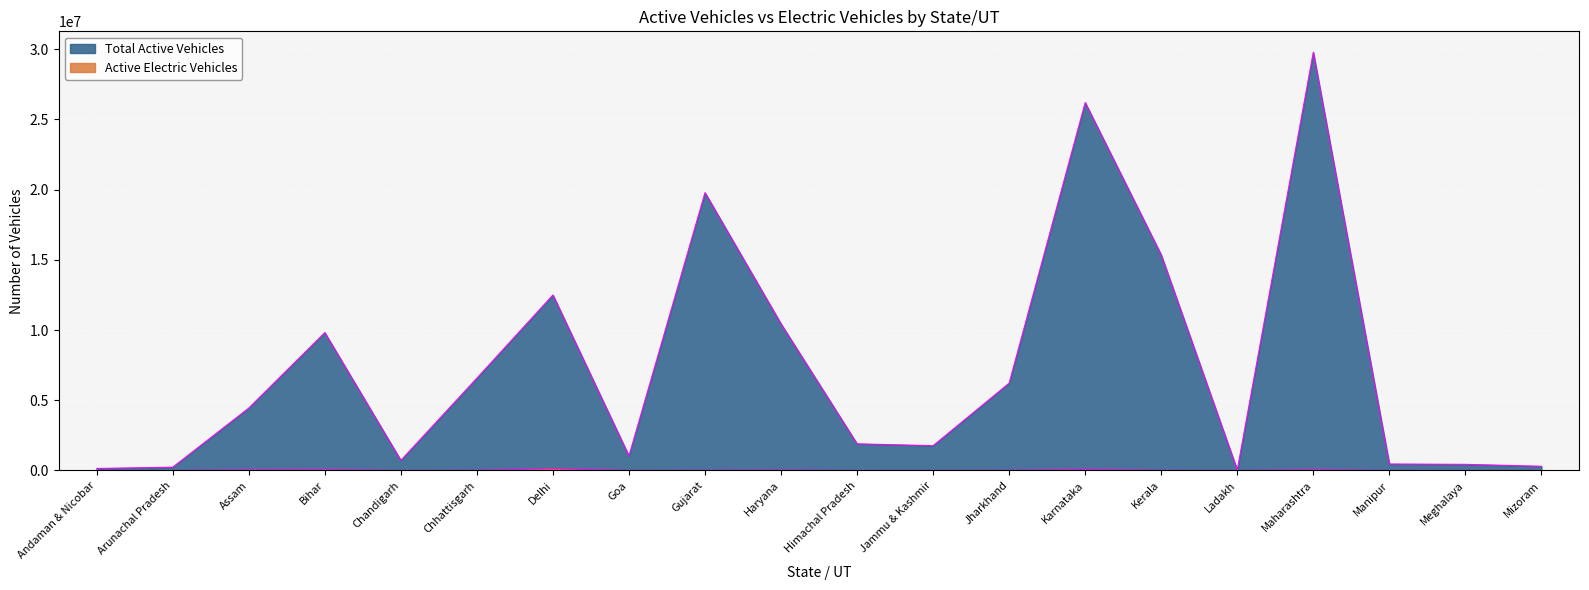

Which series has the largest range (max minus min)?

Total Active Vehicles